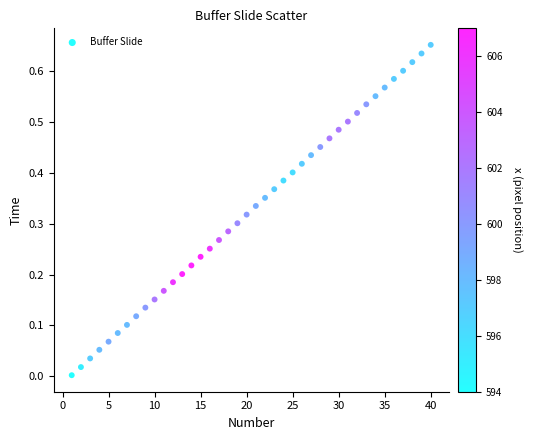

What is the range of X values (max minus min)?

39.0